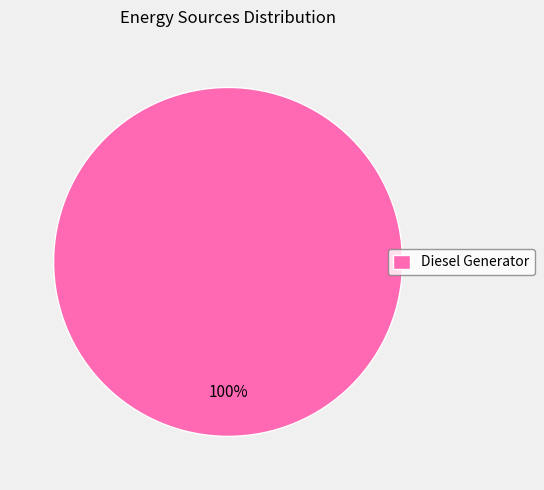

To the nearest percent, what portion does Diesel Generator represent?

100%